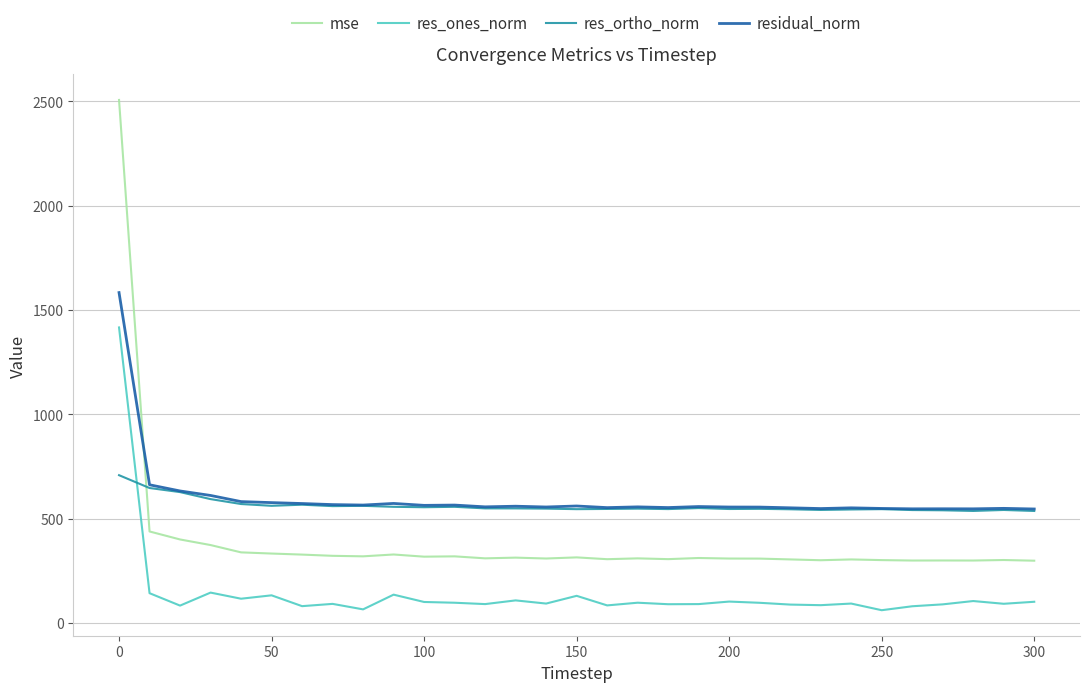

Which series ends up on top after the final intersection of res_ones_norm and res_ortho_norm?

res_ortho_norm